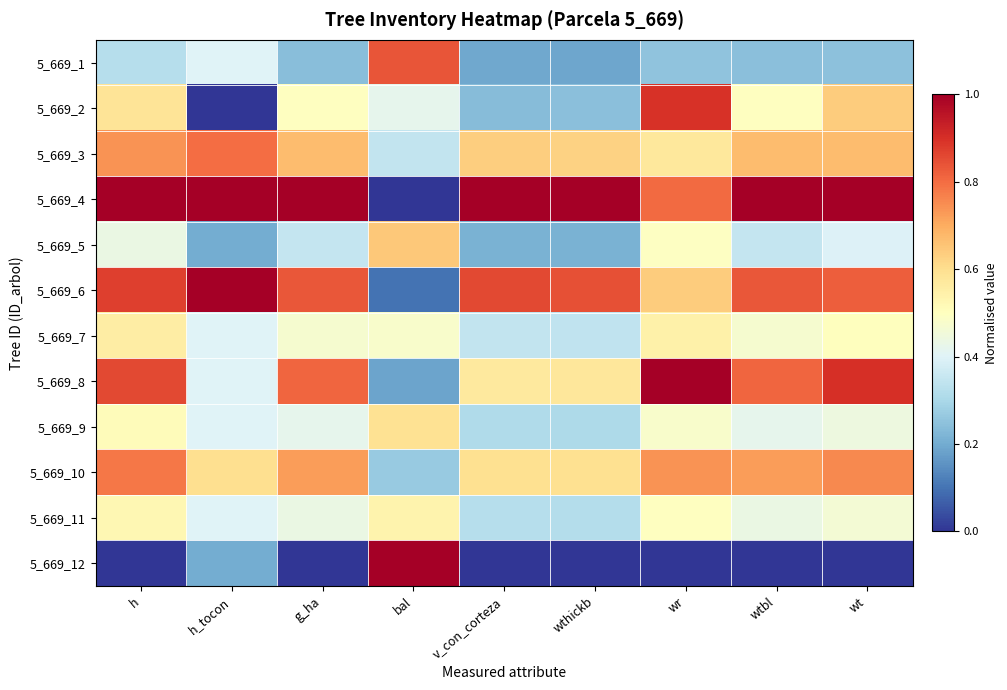

Which series has the largest range (max minus min)?

5_669_4